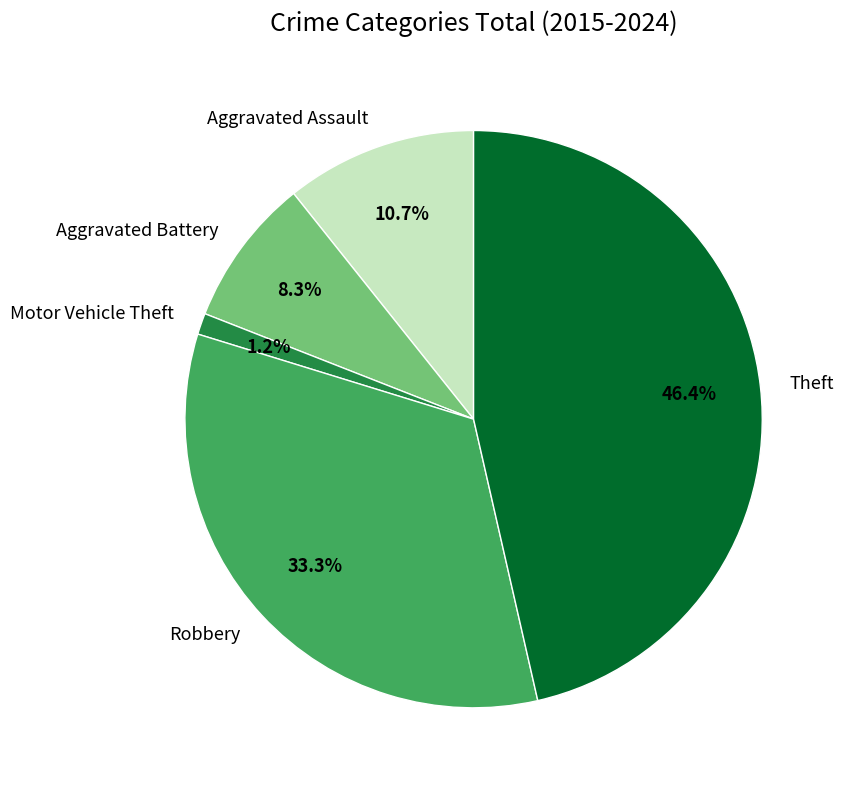

What portion of the pie excludes Aggravated Assault?

89.3%